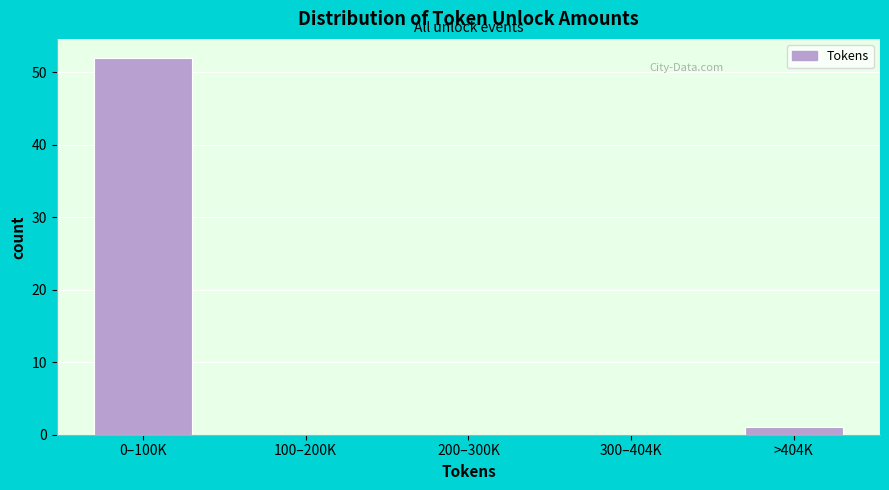

Reading left to right, transcribe all the data shown in this chart.

0–100K=52	100–200K=0	200–300K=0	300–404K=0	>404K=1